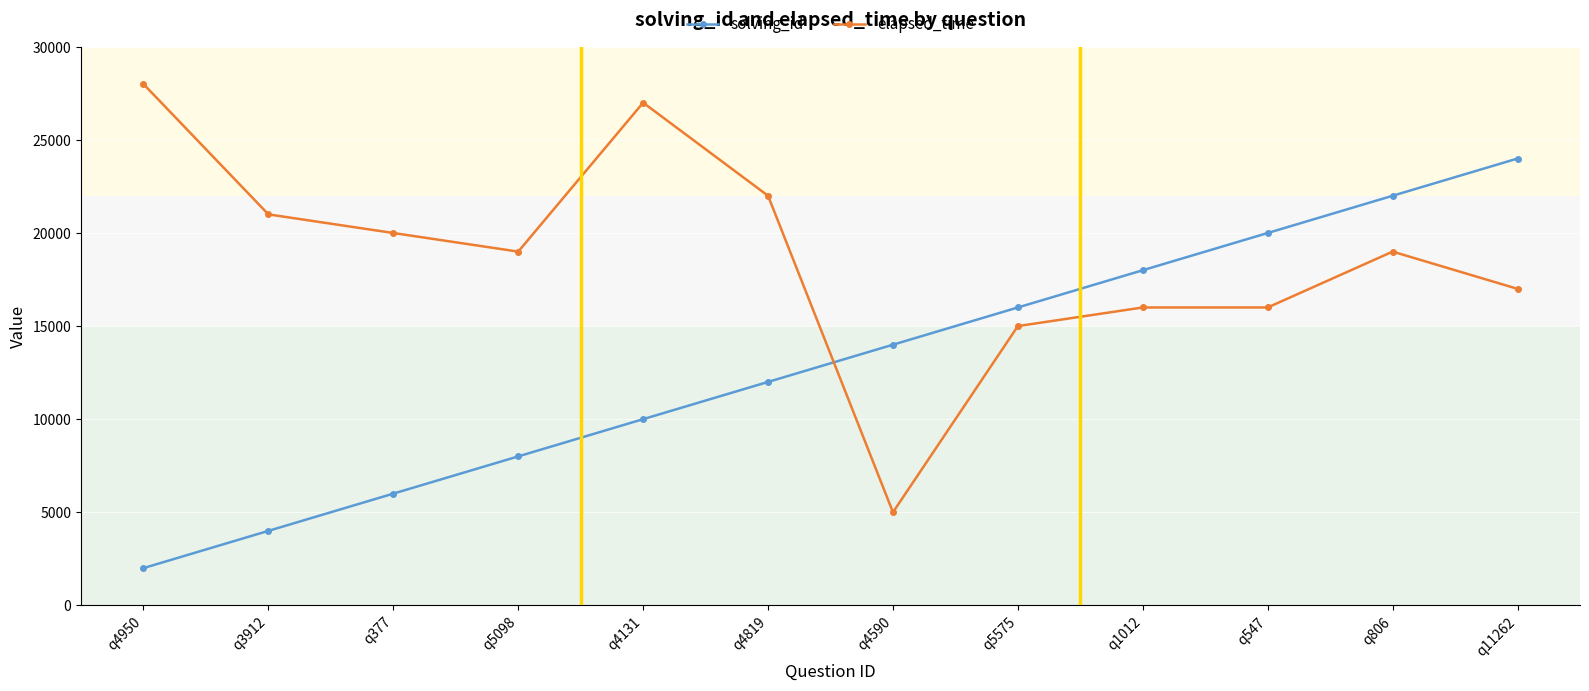

How many lines are shown in the chart?

2